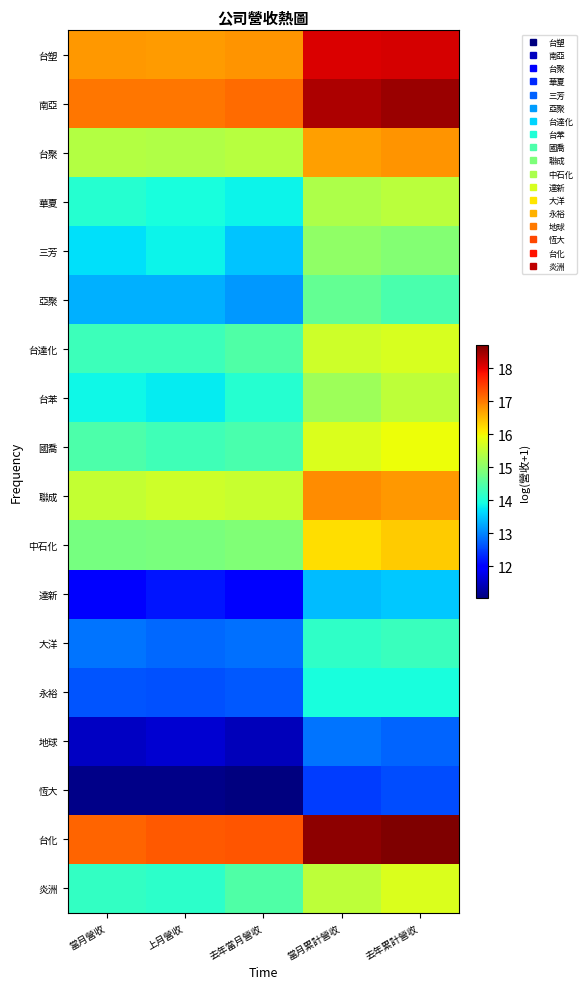

What is the difference between the highest and lowest values at 上月營收?

6.2